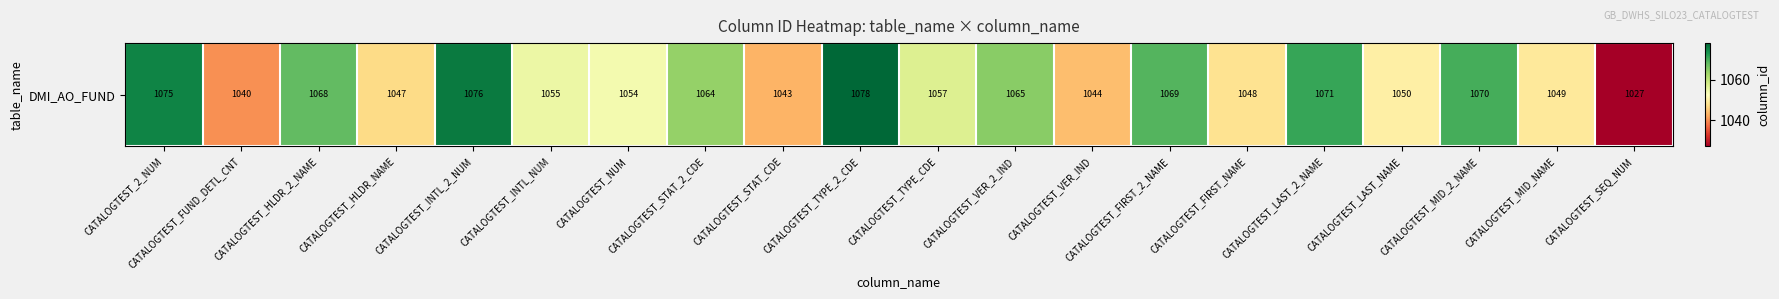

Rank the categories by value from lowest to highest.

CATALOGTEST_SEQ_NUM, CATALOGTEST_FUND_DETL_CNT, CATALOGTEST_STAT_CDE, CATALOGTEST_VER_IND, CATALOGTEST_HLDR_NAME, CATALOGTEST_FIRST_NAME, CATALOGTEST_MID_NAME, CATALOGTEST_LAST_NAME, CATALOGTEST_NUM, CATALOGTEST_INTL_NUM, CATALOGTEST_TYPE_CDE, CATALOGTEST_STAT_2_CDE, CATALOGTEST_VER_2_IND, CATALOGTEST_HLDR_2_NAME, CATALOGTEST_FIRST_2_NAME, CATALOGTEST_MID_2_NAME, CATALOGTEST_LAST_2_NAME, CATALOGTEST_2_NUM, CATALOGTEST_INTL_2_NUM, CATALOGTEST_TYPE_2_CDE